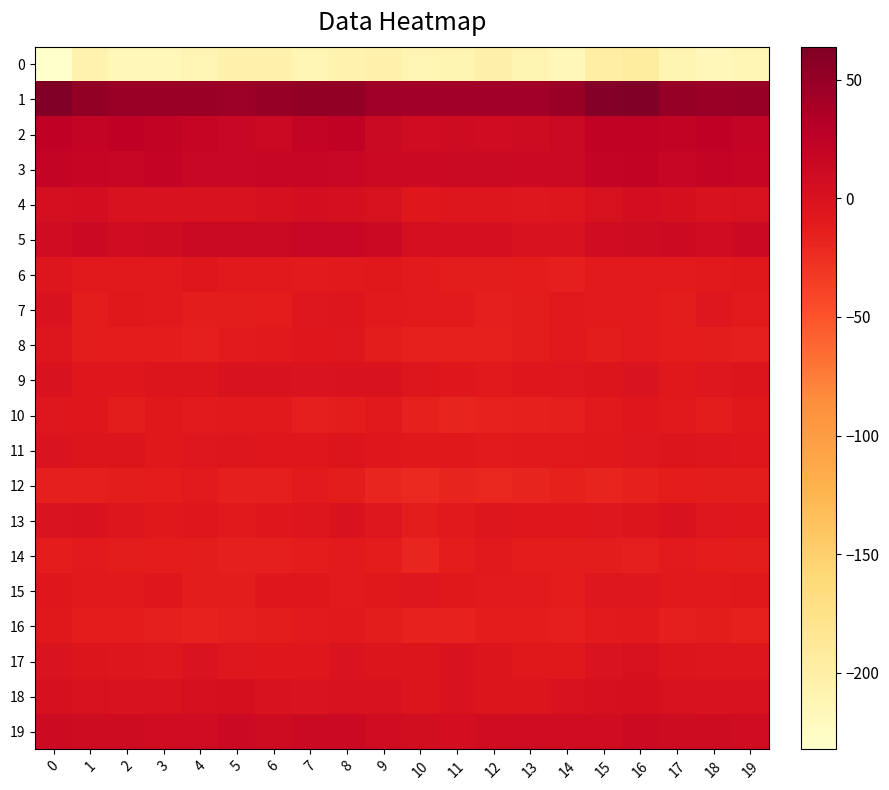

Reading left to right, extract all data points from this chart.

0: 0=-232.3	1=-207.6	2=-215.2	3=-215.4	4=-211.1	5=-206.3	6=-205.0	7=-211.8	8=-207.0	9=-204.8	10=-211.5	11=-210.3	12=-202.7	13=-209.3	14=-215.6	15=-198.7	16=-194.6	17=-209.4	18=-217.0	19=-213.5
1: 0=63.9	1=52.0	2=47.5	3=47.5	4=47.3	5=46.6	6=50.0	7=51.7	8=51.8	9=43.7	10=42.1	11=43.0	12=42.9	13=42.7	14=46.9	15=60.6	16=61.8	17=49.2	18=47.2	19=47.8
2: 0=24.6	1=21.0	2=23.7	3=22.0	4=18.5	5=16.0	6=13.0	7=20.7	8=22.9	9=13.1	10=7.6	11=10.3	12=7.7	13=9.6	14=14.6	15=22.4	16=23.3	17=21.1	18=24.6	19=20.0
3: 0=20.1	1=18.7	2=17.4	3=19.0	4=16.2	5=15.6	6=17.3	7=17.3	8=15.4	9=12.0	10=13.0	11=13.7	12=13.3	13=12.0	14=14.0	15=19.6	16=21.5	17=17.3	18=18.9	19=17.7
4: 0=4.4	1=5.4	2=-0.6	3=0.3	4=-0.7	5=-1.6	6=2.5	7=5.1	8=4.7	9=1.1	10=-7.1	11=-5.0	12=-5.5	13=-6.4	14=-5.3	15=1.4	16=5.3	17=3.1	18=-1.0	19=0.3
5: 0=9.2	1=12.2	2=9.4	3=10.4	4=14.3	5=15.3	6=14.7	7=15.9	8=16.5	9=12.3	10=4.7	11=4.6	12=4.8	13=-0.1	14=0.2	15=9.0	16=9.7	17=11.8	18=8.5	19=12.3
6: 0=-4.9	1=-9.5	2=-9.3	3=-9.9	4=-7.2	5=-9.1	6=-9.2	7=-10.4	8=-10.1	9=-8.9	10=-11.1	11=-11.7	12=-11.5	13=-13.1	14=-14.4	15=-10.5	16=-10.8	17=-10.2	18=-9.4	19=-8.6
7: 0=-0.7	1=-11.5	2=-8.1	3=-9.5	4=-11.5	5=-12.0	6=-12.9	7=-6.0	8=-5.1	9=-9.0	10=-10.8	11=-10.7	12=-14.5	13=-12.1	14=-9.5	15=-10.2	16=-11.0	17=-12.2	18=-6.6	19=-11.2
8: 0=-5.4	1=-11.8	2=-12.5	3=-13.1	4=-14.2	5=-10.7	6=-9.0	7=-7.5	8=-6.2	9=-11.8	10=-15.4	11=-15.8	12=-15.5	13=-12.0	14=-10.1	15=-11.3	16=-10.8	17=-13.2	18=-11.9	19=-13.9
9: 0=-1.4	1=-7.1	2=-7.7	3=-3.5	4=-3.6	5=-1.6	6=-1.6	7=-3.1	8=-2.0	9=-1.8	10=-4.8	11=-7.8	12=-9.3	13=-7.1	14=-6.6	15=-3.7	16=-2.8	17=-8.5	18=-6.2	19=-3.2
10: 0=-6.0	1=-6.8	2=-11.8	3=-8.8	4=-10.4	5=-10.0	6=-9.7	7=-13.7	8=-11.4	9=-9.7	10=-15.2	11=-18.1	12=-15.9	13=-15.0	14=-14.5	15=-9.3	16=-7.0	17=-9.0	18=-11.5	19=-8.9
11: 0=-3.0	1=-3.3	2=-3.9	3=-8.2	4=-5.9	5=-5.4	6=-7.0	7=-7.1	8=-3.4	9=-7.2	10=-8.5	11=-8.8	12=-10.4	13=-9.8	14=-9.7	15=-8.5	16=-6.6	17=-3.3	18=-5.3	19=-7.8
12: 0=-14.3	1=-13.8	2=-12.2	3=-13.2	4=-11.0	5=-14.0	6=-13.9	7=-10.6	8=-11.3	9=-18.6	10=-21.0	11=-17.6	12=-19.9	13=-18.2	14=-15.8	15=-17.2	16=-15.7	17=-13.3	18=-12.0	19=-12.4
13: 0=-3.1	1=-1.1	2=-4.9	3=-7.9	4=-7.0	5=-9.6	6=-7.5	7=-4.5	8=-1.5	9=-5.7	10=-12.1	11=-9.9	12=-5.4	13=-6.8	14=-7.5	15=-5.7	16=-3.8	17=-1.7	18=-6.6	19=-7.6
14: 0=-12.5	1=-11.2	2=-11.9	3=-12.5	4=-12.4	5=-13.8	6=-14.0	7=-12.8	8=-11.2	9=-13.0	10=-19.0	11=-13.2	12=-9.3	13=-13.5	14=-12.1	15=-11.6	16=-14.4	17=-10.9	18=-12.9	19=-12.3
15: 0=-6.7	1=-9.1	2=-9.7	3=-7.5	4=-11.7	5=-11.6	6=-7.6	7=-7.2	8=-10.5	9=-8.9	10=-6.5	11=-9.0	12=-11.2	13=-10.2	14=-13.2	15=-5.6	16=-6.5	17=-9.8	18=-9.2	19=-8.5
16: 0=-7.9	1=-13.4	2=-12.5	3=-13.8	4=-16.2	5=-14.7	6=-11.8	7=-10.4	8=-9.3	9=-12.1	10=-16.2	11=-16.0	12=-12.6	13=-12.6	14=-14.0	15=-10.9	16=-9.9	17=-13.9	18=-12.0	19=-15.3
17: 0=-2.3	1=-3.5	2=-5.4	3=-5.9	4=-2.4	5=-6.1	6=-7.7	7=-7.4	8=-2.6	9=-4.2	10=-3.8	11=-1.6	12=-4.1	13=-8.4	14=-8.6	15=-2.8	16=0.9	17=-4.3	18=-5.5	19=-4.6
18: 0=1.8	1=1.2	2=-0.1	3=-1.0	4=1.7	5=3.1	6=-1.2	7=-3.0	8=0.7	9=0.5	10=-3.7	11=-1.1	12=-3.4	13=-4.1	14=-0.2	15=2.0	16=3.0	17=0.8	18=-0.6	19=-0.5
19: 0=11.0	1=10.5	2=10.6	3=8.0	4=9.1	5=12.9	6=10.6	7=13.6	8=12.4	9=8.1	10=6.4	11=5.8	12=7.6	13=9.0	14=8.2	15=8.4	16=10.9	17=10.6	18=9.8	19=7.6